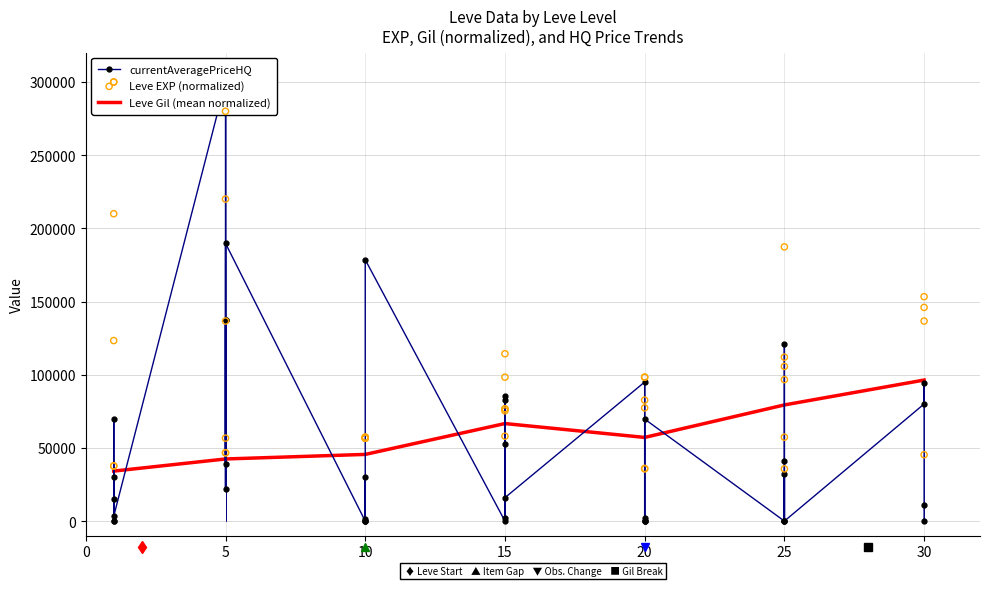

The value of Leve Gil (mean normalized) at 5 is 42437.6. True or false?

True